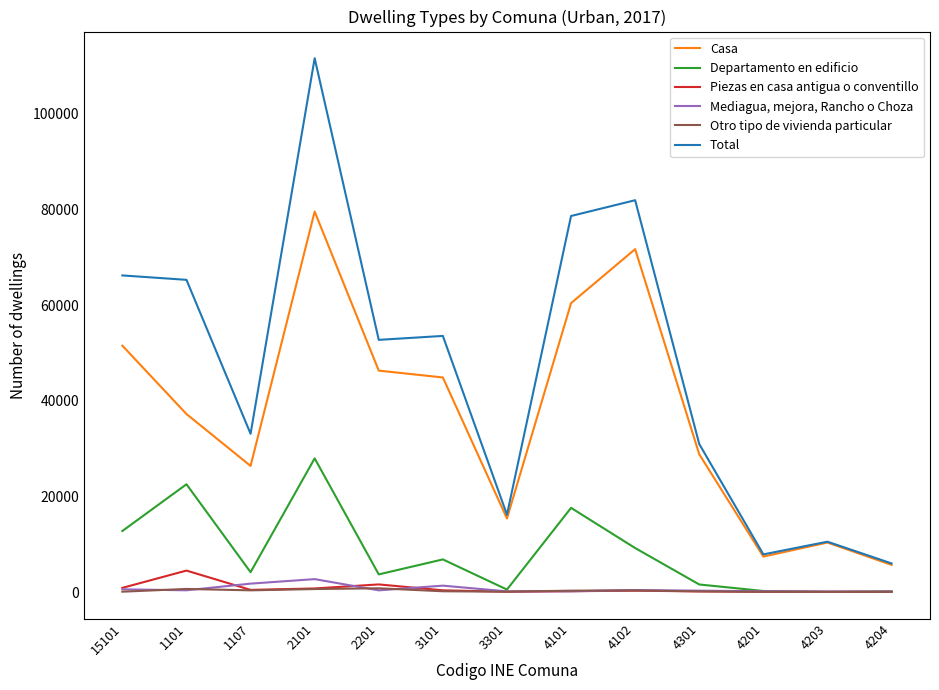

True or false: Casa and Otro tipo de vivienda particular cross at least once.

False